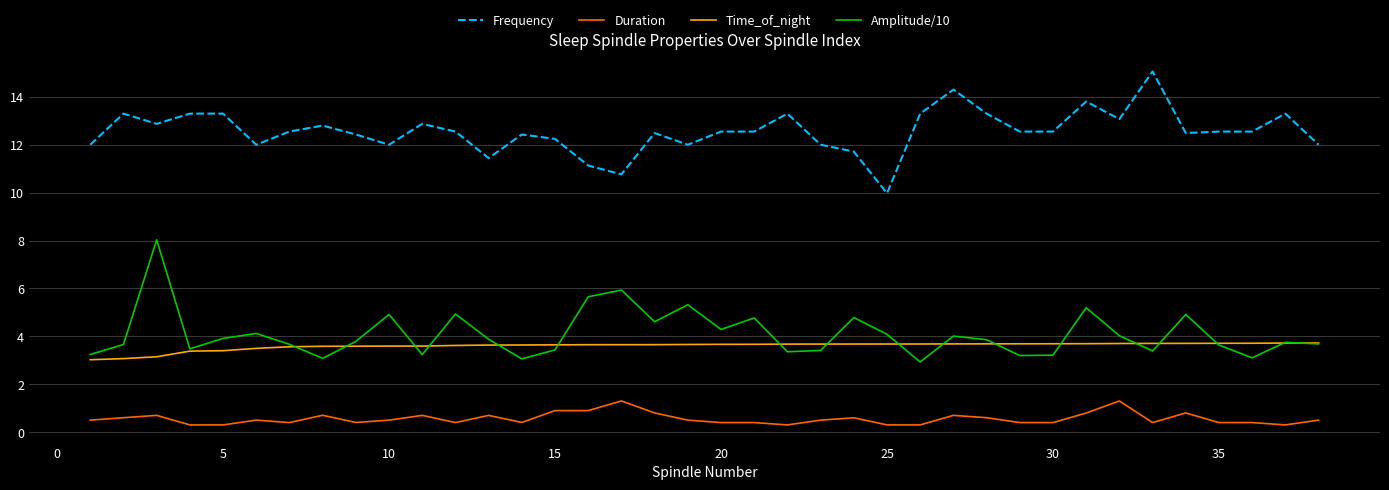

Which series has the largest total across all categories?

Frequency